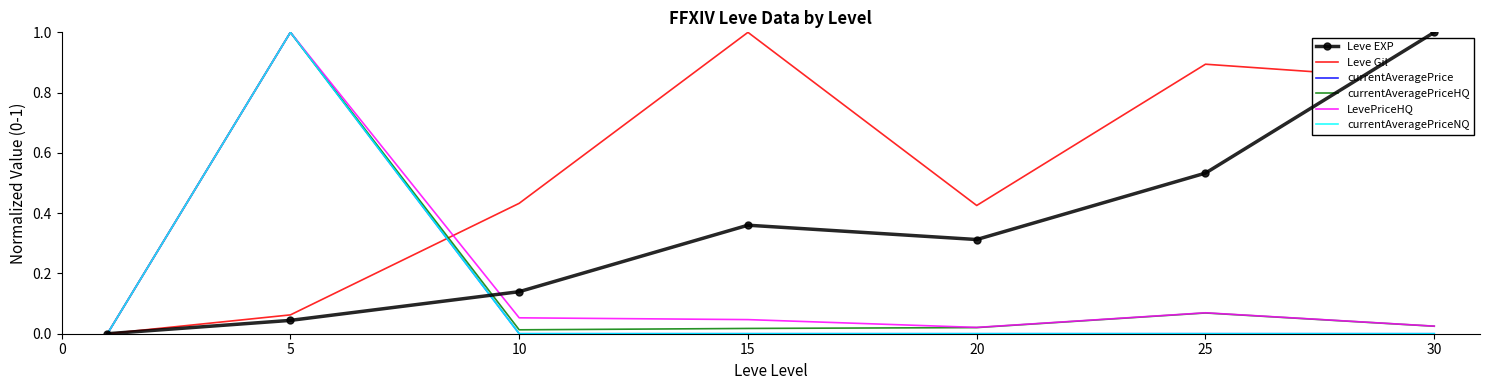

What is the maximum value for currentAveragePriceNQ?

1.0